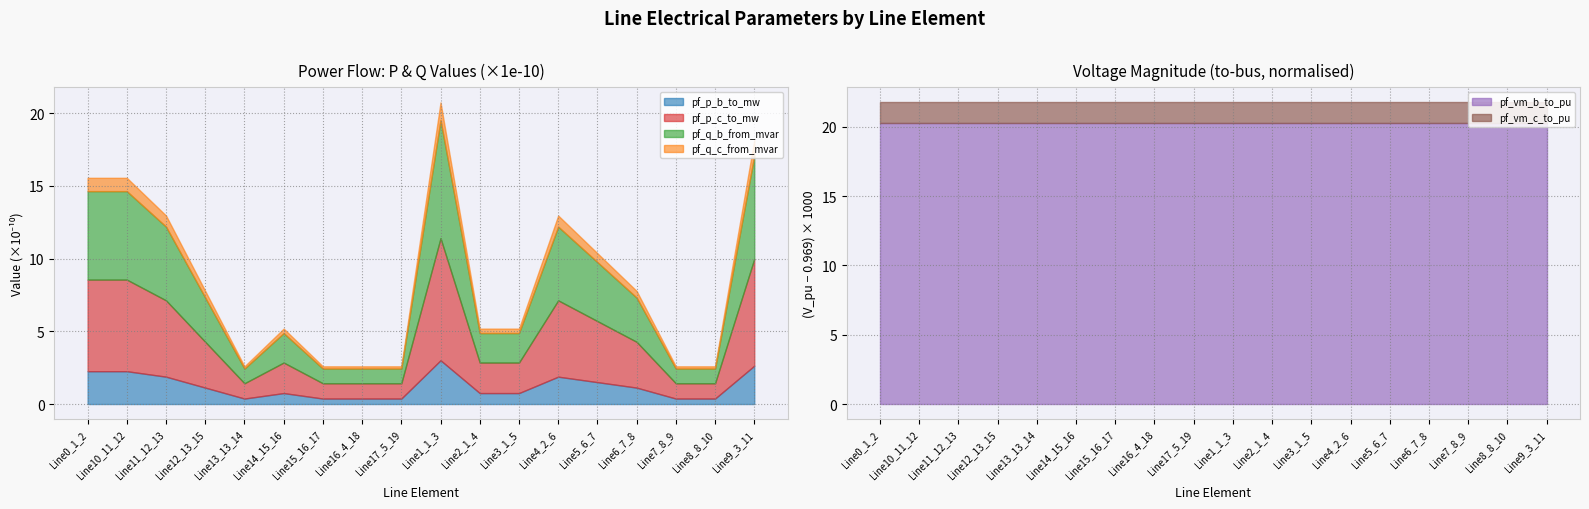

Is it true that pf_p_b_to_mw equals 0.4 at Line17_5_19?

True